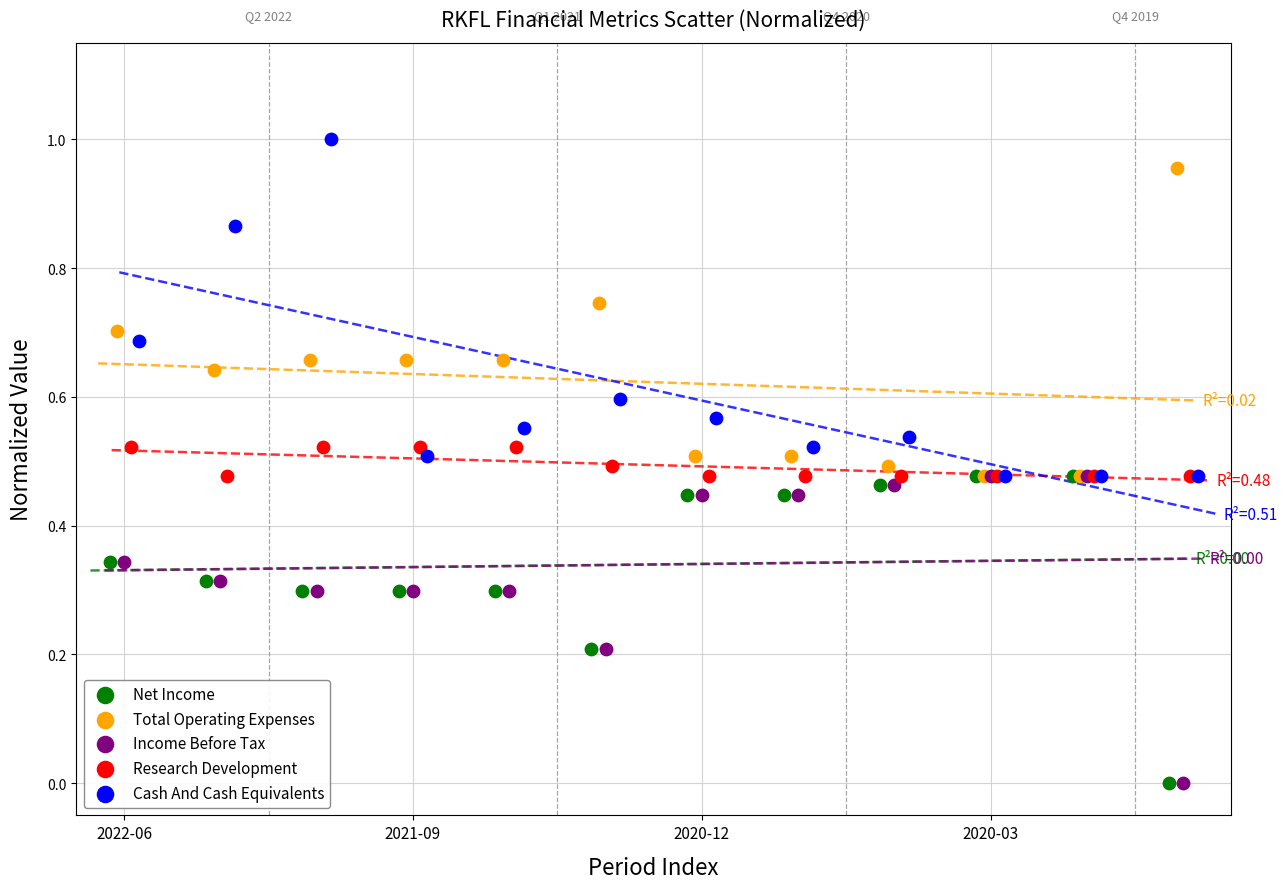

What are all the series names shown in the legend?

Net Income, Total Operating Expenses, Income Before Tax, Research Development, Cash And Cash Equivalents